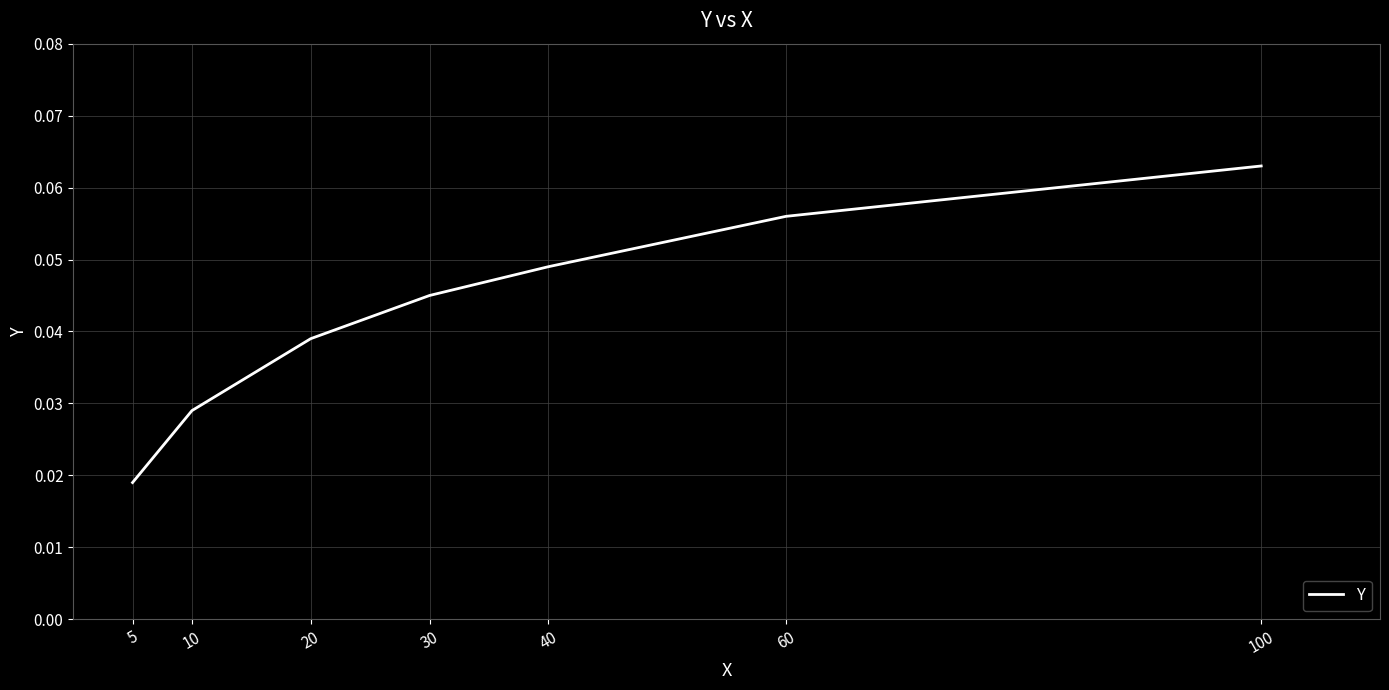

True or false: the data has more than 1 interior local peaks.

False